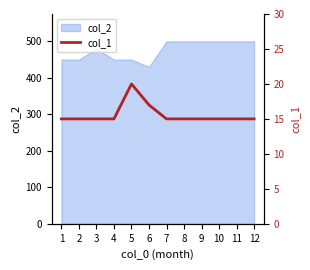

Is it true that col_2 equals 500 at 12?

True